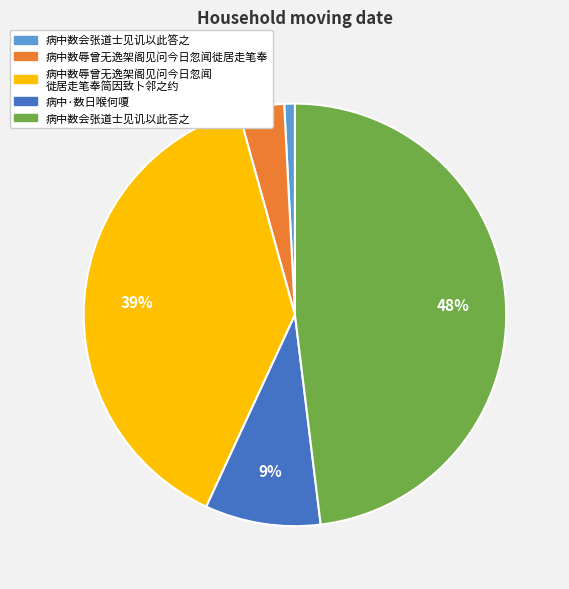

To the nearest percent, what is the average slice percentage?

20%